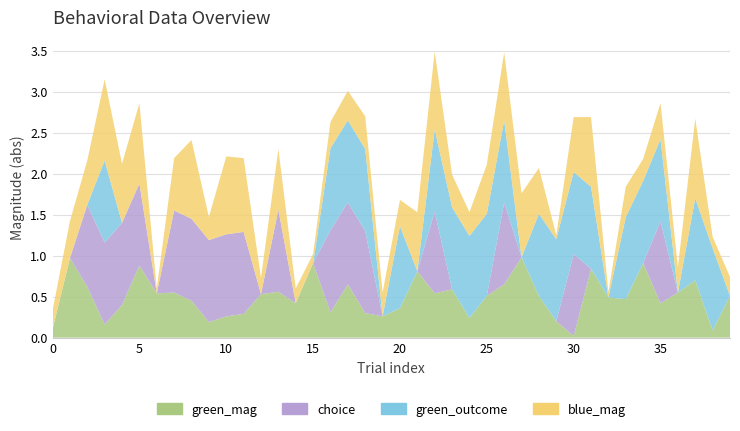

Reading left to right, transcribe all the data shown in this chart.

green_outcome: 0=0.0	1=0.0	2=0.0	3=1.0	4=0.0	5=0.0	6=0.0	7=0.0	8=0.0	9=0.0	10=0.0	11=0.0	12=0.0	13=0.0	14=0.0	15=0.0	16=1.0	17=1.0	18=1.0	19=0.0	20=1.0	21=0.0	22=1.0	23=1.0	24=1.0	25=1.0	26=1.0	27=0.0	28=1.0	29=1.0	30=1.0	31=1.0	32=0.0	33=1.0	34=1.0	35=1.0	36=0.0	37=1.0	38=1.0	39=0.0
choice: 0=0.0	1=0.0	2=1.0	3=1.0	4=1.0	5=1.0	6=0.0	7=1.0	8=1.0	9=1.0	10=1.0	11=1.0	12=0.0	13=1.0	14=0.0	15=0.0	16=1.0	17=1.0	18=1.0	19=0.0	20=0.0	21=0.0	22=1.0	23=0.0	24=0.0	25=0.0	26=1.0	27=0.0	28=0.0	29=0.0	30=1.0	31=0.0	32=0.0	33=0.0	34=0.0	35=1.0	36=0.0	37=0.0	38=0.0	39=0.0
green_mag: 0=-0.1	1=-1.0	2=-0.6	3=-0.2	4=-0.4	5=-0.9	6=-0.5	7=-0.6	8=-0.5	9=-0.2	10=-0.3	11=-0.3	12=-0.5	13=-0.6	14=-0.4	15=-0.9	16=-0.3	17=-0.7	18=-0.3	19=-0.3	20=-0.4	21=-0.8	22=-0.5	23=-0.6	24=-0.2	25=-0.5	26=-0.7	27=-1.0	28=-0.5	29=-0.2	30=-0.0	31=-0.8	32=-0.5	33=-0.5	34=-0.9	35=-0.4	36=-0.6	37=-0.7	38=-0.1	39=-0.5
blue_mag: 0=-0.2	1=-0.5	2=-0.5	3=-1.0	4=-0.7	5=-1.0	6=-0.1	7=-0.6	8=-1.0	9=-0.3	10=-0.9	11=-0.9	12=-0.2	13=-0.7	14=-0.2	15=-0.1	16=-0.3	17=-0.4	18=-0.4	19=-0.3	20=-0.3	21=-0.7	22=-0.9	23=-0.4	24=-0.3	25=-0.6	26=-0.8	27=-0.8	28=-0.6	29=-0.1	30=-0.7	31=-0.8	32=-0.1	33=-0.4	34=-0.3	35=-0.4	36=-0.3	37=-1.0	38=-0.1	39=-0.2